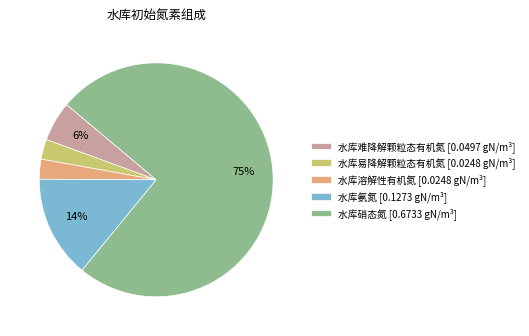

To the nearest percent, what is the average slice percentage?

20%